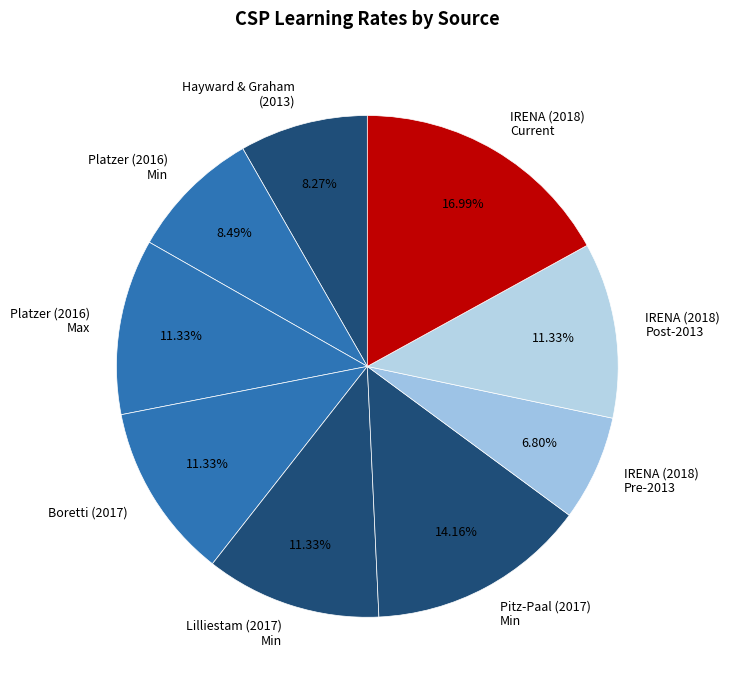

Is there any slice that represents more than half of the pie?

No